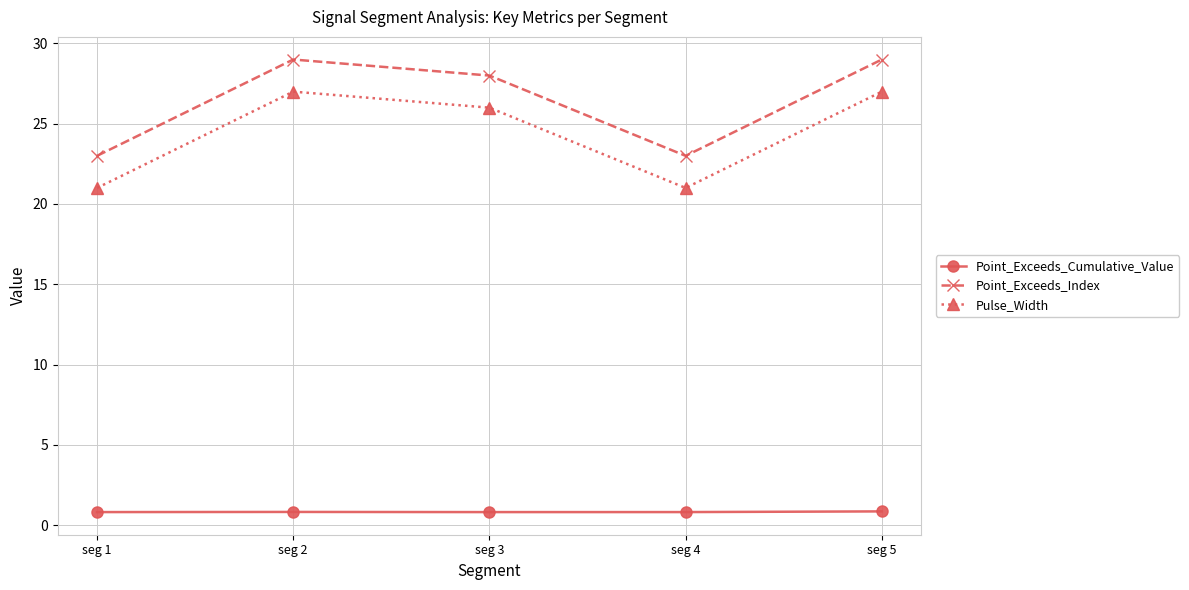

What is the maximum value for Point_Exceeds_Cumulative_Value?

0.9